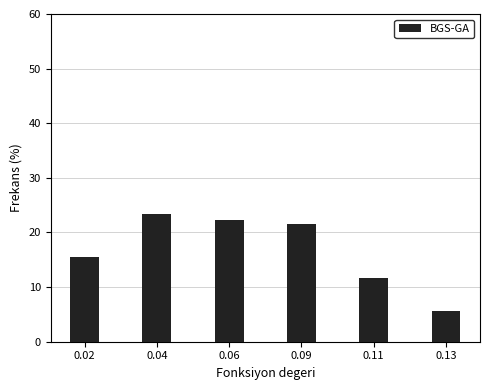

Reading right to left, extract all data points from this chart.

5.6	11.7	21.6	22.2	23.5	15.4